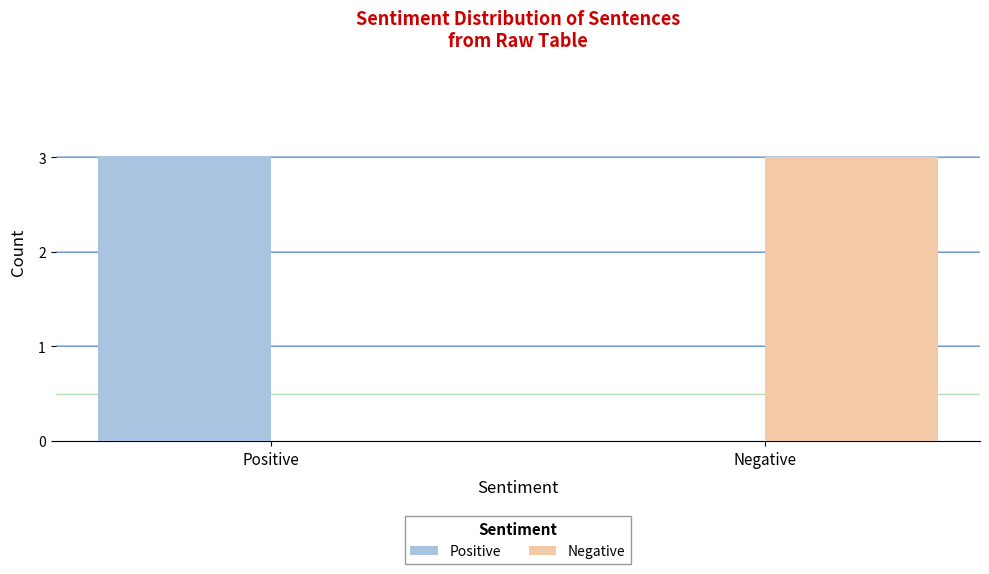

How many distinct data groups are displayed?

2